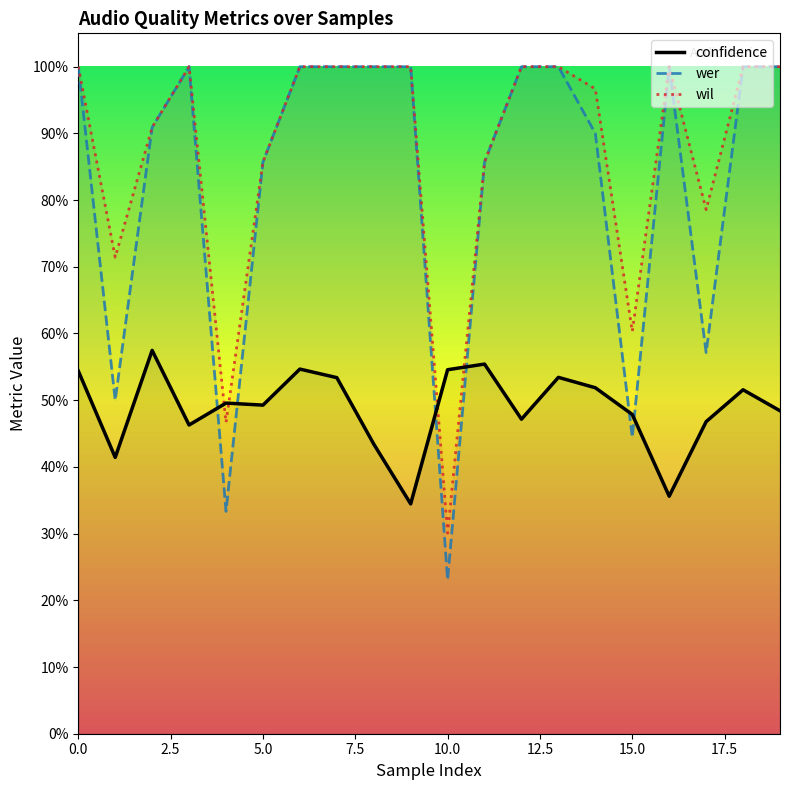

Is it true that wer equals 1.0 at 13?

True